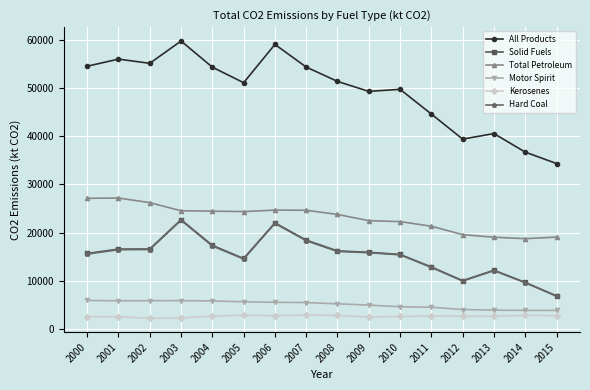

Is it true that Solid Fuels equals 12895.9 at 2011?

True